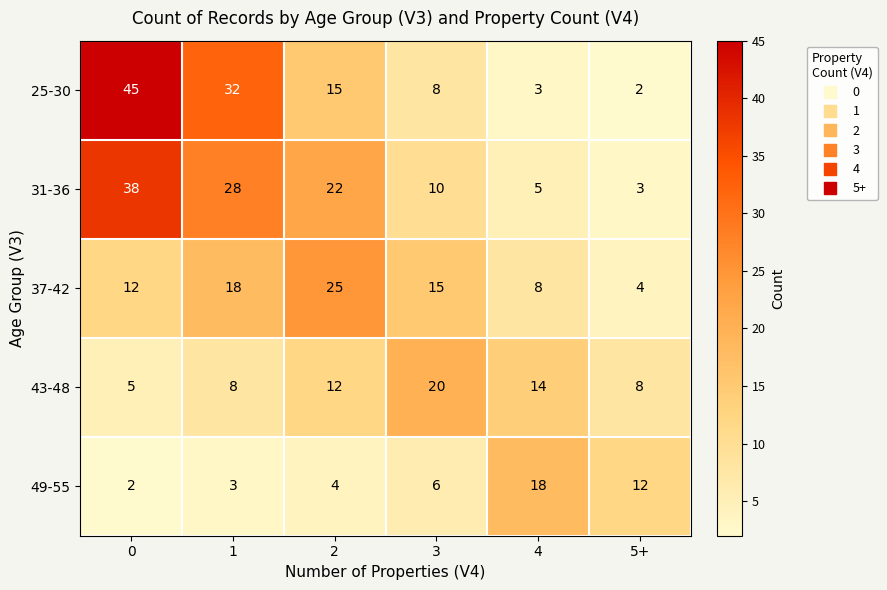

Count the number of data series in this chart.

5